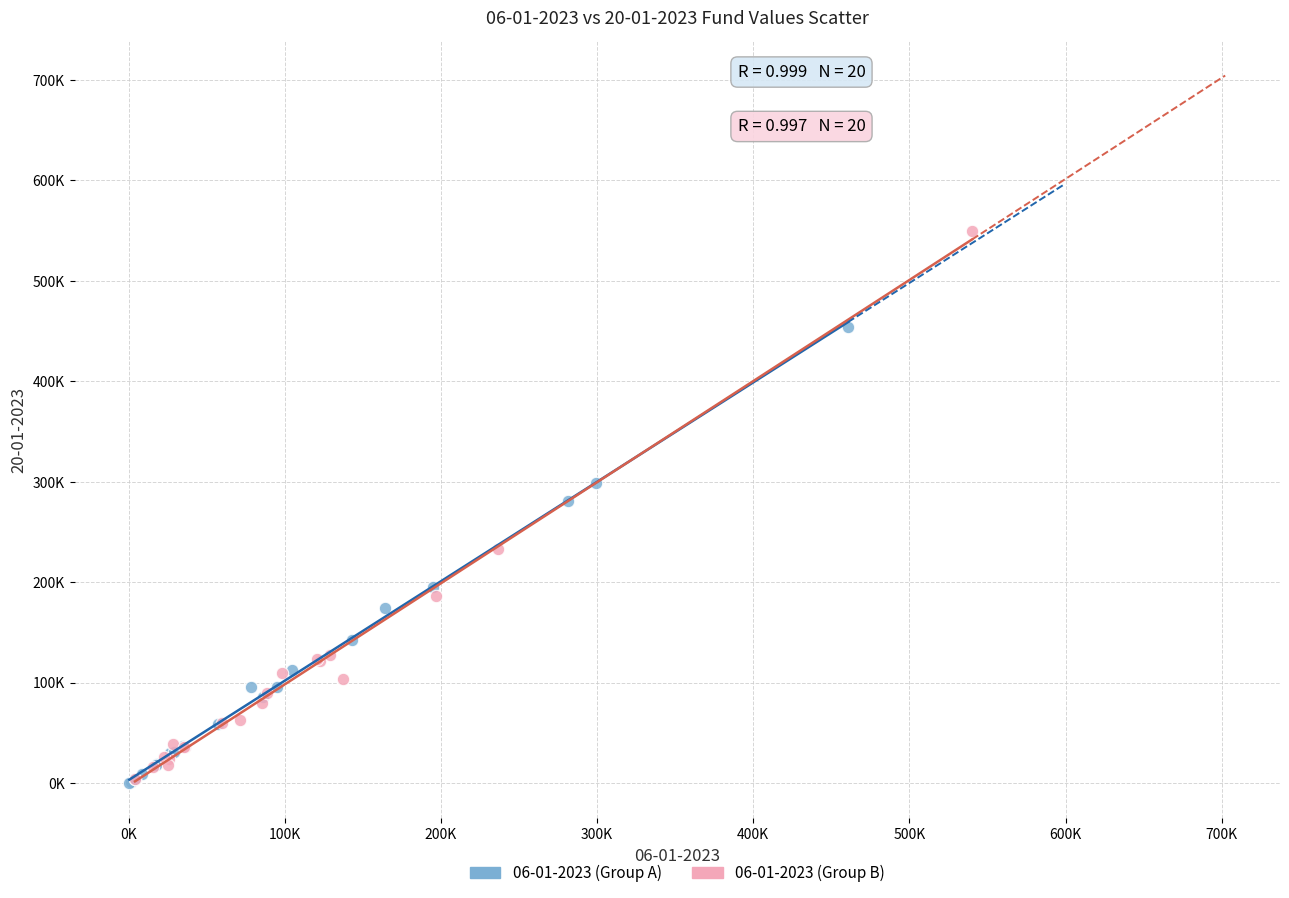

What are all the series names shown in the legend?

06-01-2023 (Group A), 06-01-2023 (Group B)